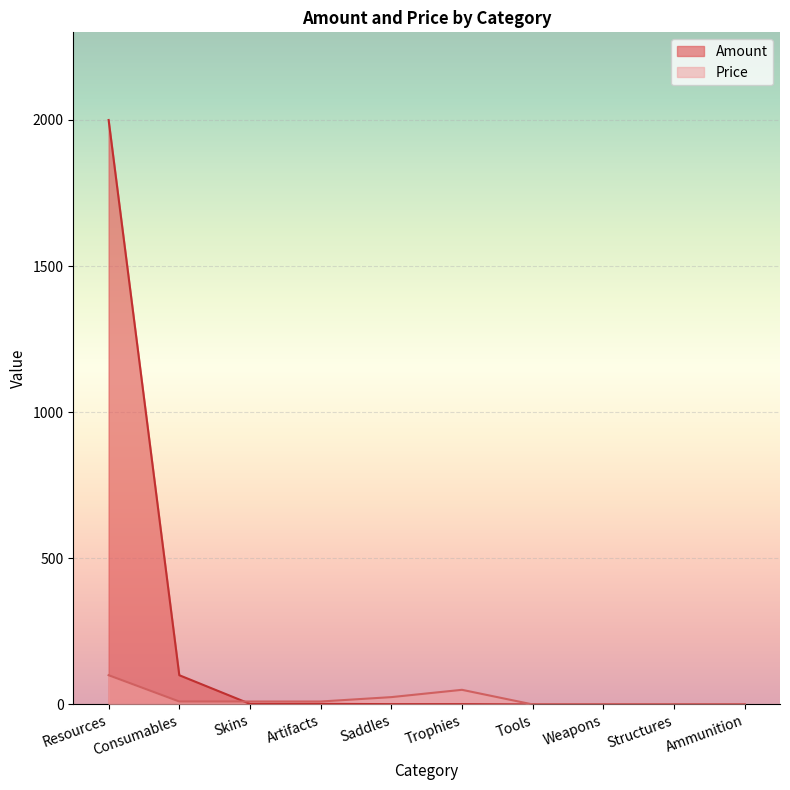

True or false: Amount has more than 1 interior local peaks.

False